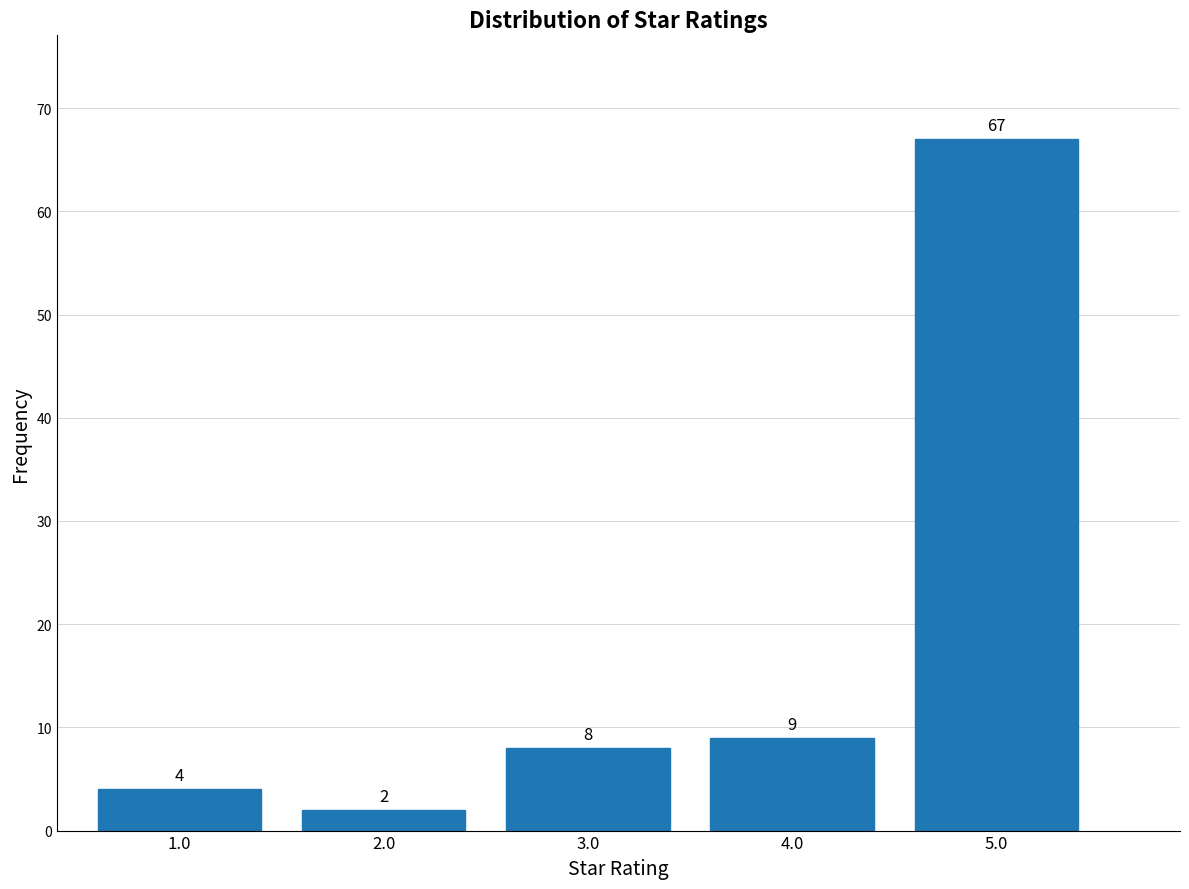

Reading left to right, what are all the values shown in this chart?

1.0=4	2.0=2	3.0=8	4.0=9	5.0=67